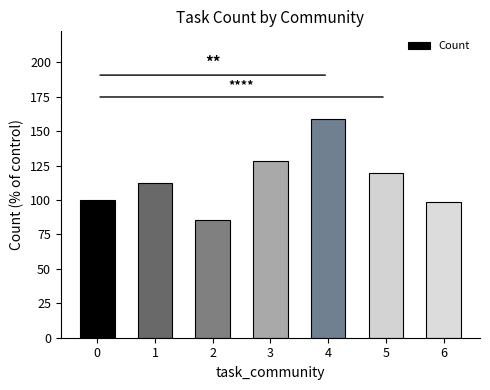

Between 2 and 1, which is larger?

1